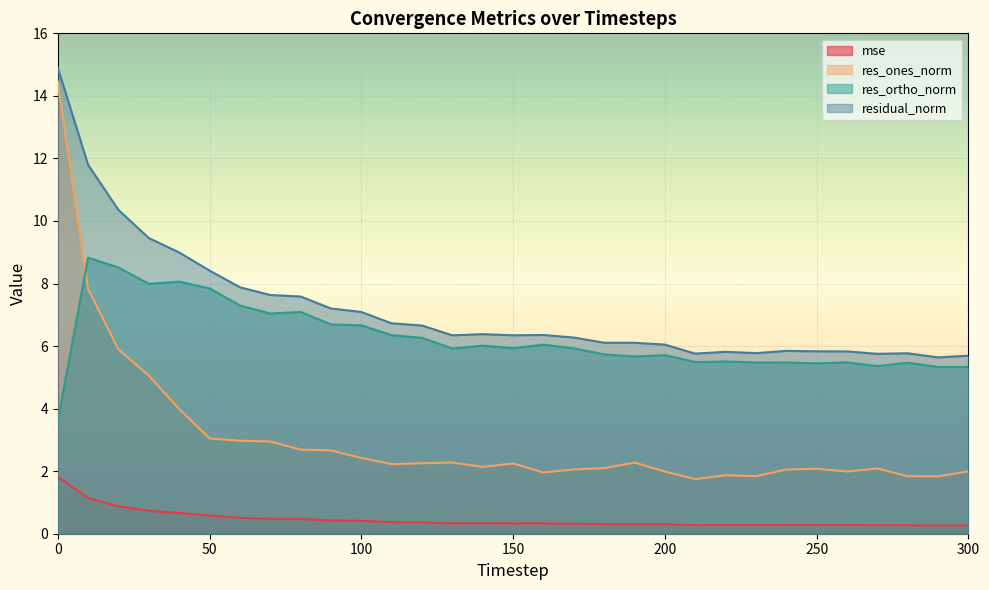

Reading left to right, what are all the values shown in this chart?

mse: 0=1.8	10=1.1	20=0.9	30=0.7	40=0.7	50=0.6	60=0.5	70=0.5	80=0.5	90=0.4	100=0.4	110=0.4	120=0.4	130=0.3	140=0.3	150=0.3	160=0.3	170=0.3	180=0.3	190=0.3	200=0.3	210=0.3	220=0.3	230=0.3	240=0.3	250=0.3	260=0.3	270=0.3	280=0.3	290=0.3	300=0.3
res_ones_norm: 0=14.5	10=7.8	20=5.9	30=5.1	40=4.0	50=3.0	60=3.0	70=2.9	80=2.7	90=2.7	100=2.4	110=2.2	120=2.3	130=2.3	140=2.1	150=2.2	160=2.0	170=2.1	180=2.1	190=2.3	200=2.0	210=1.7	220=1.9	230=1.8	240=2.1	250=2.1	260=2.0	270=2.1	280=1.8	290=1.8	300=2.0
res_ortho_norm: 0=3.6	10=8.8	20=8.5	30=8.0	40=8.1	50=7.8	60=7.3	70=7.0	80=7.1	90=6.7	100=6.7	110=6.3	120=6.3	130=5.9	140=6.0	150=5.9	160=6.0	170=5.9	180=5.7	190=5.7	200=5.7	210=5.5	220=5.5	230=5.5	240=5.5	250=5.4	260=5.5	270=5.4	280=5.5	290=5.3	300=5.3
residual_norm: 0=14.9	10=11.8	20=10.4	30=9.5	40=9.0	50=8.4	60=7.9	70=7.6	80=7.6	90=7.2	100=7.1	110=6.7	120=6.7	130=6.3	140=6.4	150=6.3	160=6.4	170=6.3	180=6.1	190=6.1	200=6.0	210=5.8	220=5.8	230=5.8	240=5.8	250=5.8	260=5.8	270=5.8	280=5.8	290=5.6	300=5.7